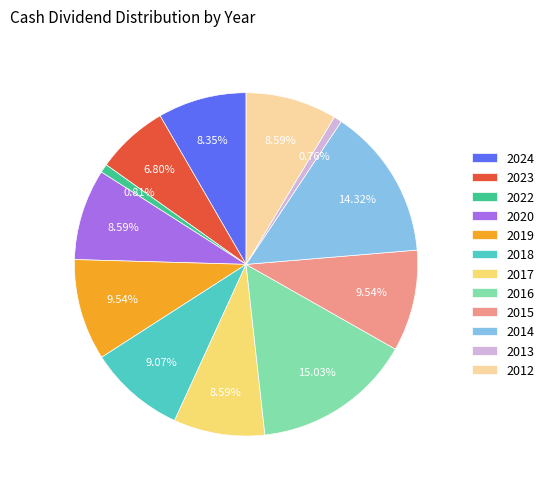

True or false: 2016 accounts for 2% of the total.

False